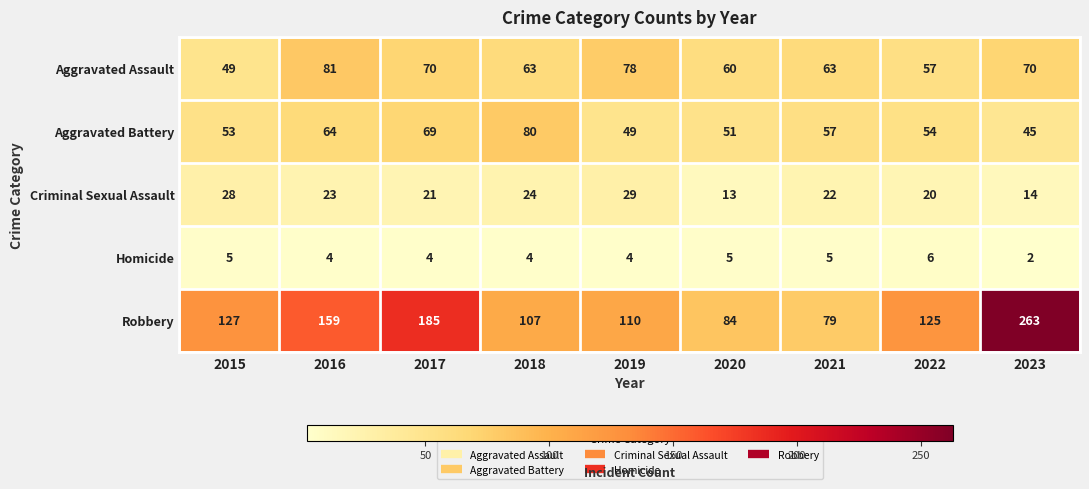

Which series has the widest spread of values?

Robbery